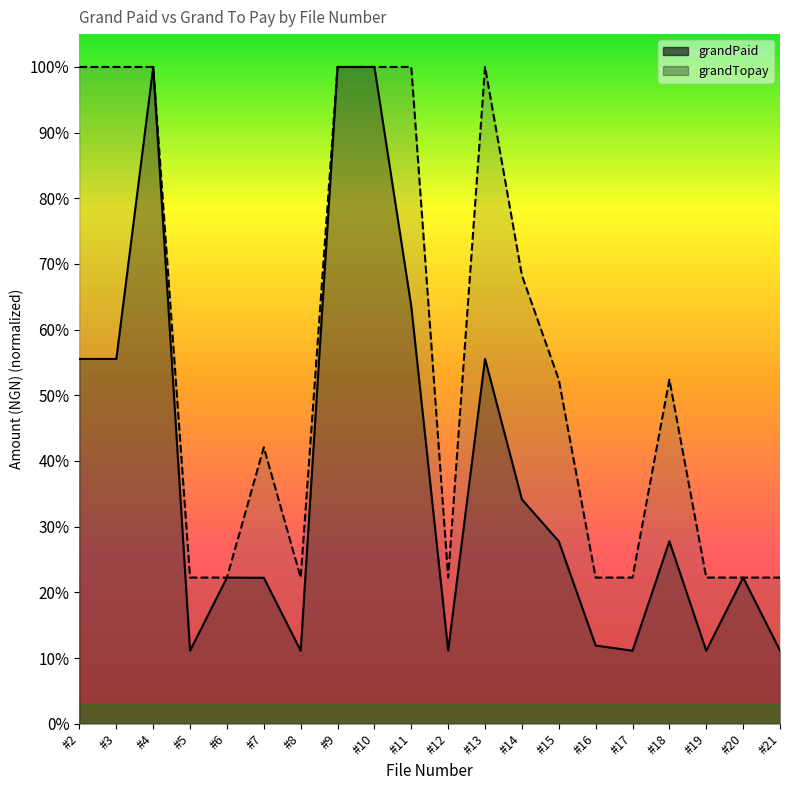

What is the total value across all series at #10?

2.0